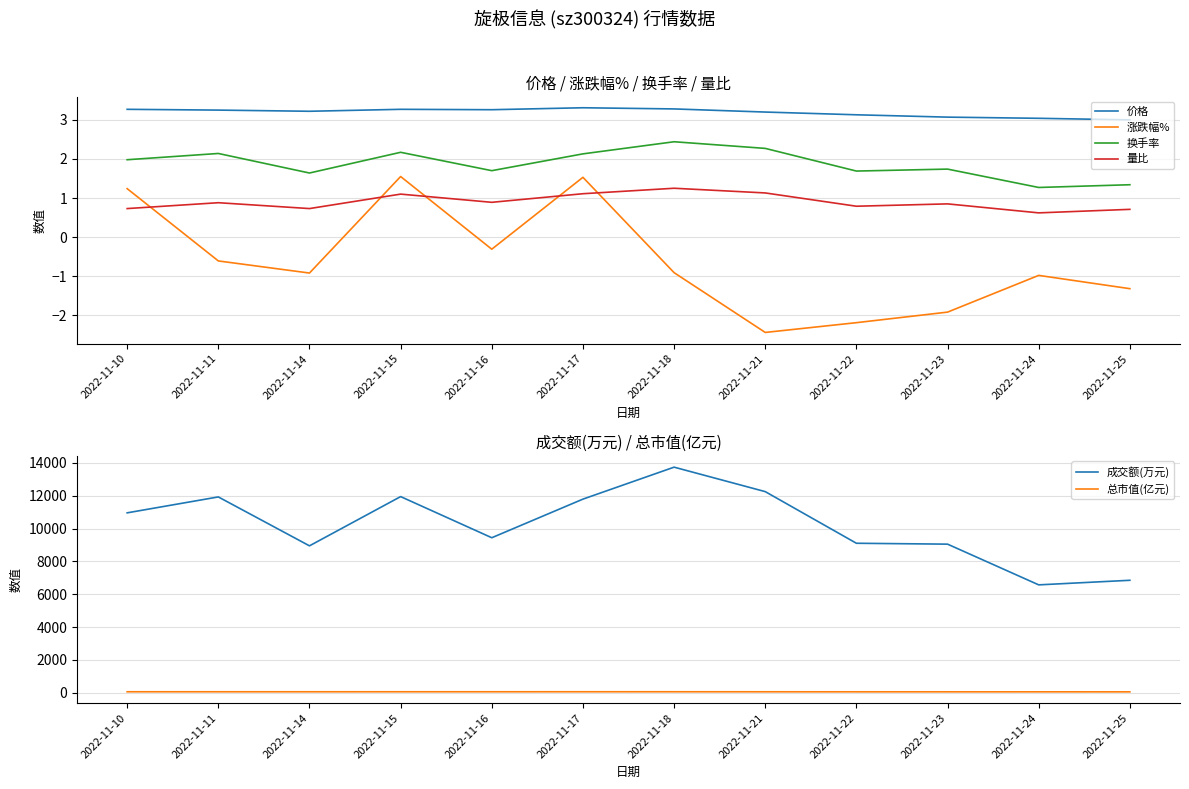

Reading left to right, list all the values displayed in this chart.

价格: 3.3	3.2	3.2	3.3	3.3	3.3	3.3	3.2	3.1	3.1	3.0	3.0
涨跌幅%: 1.2	-0.6	-0.9	1.6	-0.3	1.5	-0.9	-2.4	-2.2	-1.9	-1.0	-1.3
换手率: 2.0	2.1	1.6	2.2	1.7	2.1	2.4	2.3	1.7	1.7	1.3	1.3
量比: 0.7	0.9	0.7	1.1	0.9	1.1	1.2	1.1	0.8	0.8	0.6	0.7
成交额(万元): 10961.0	11931.0	8950.0	11951.0	9444.0	11797.0	13745.0	12254.0	9107.0	9053.0	6572.0	6851.0
总市值(亿元): 56.5	56.1	55.6	56.5	56.3	57.2	56.7	55.3	54.1	53.0	52.5	51.8